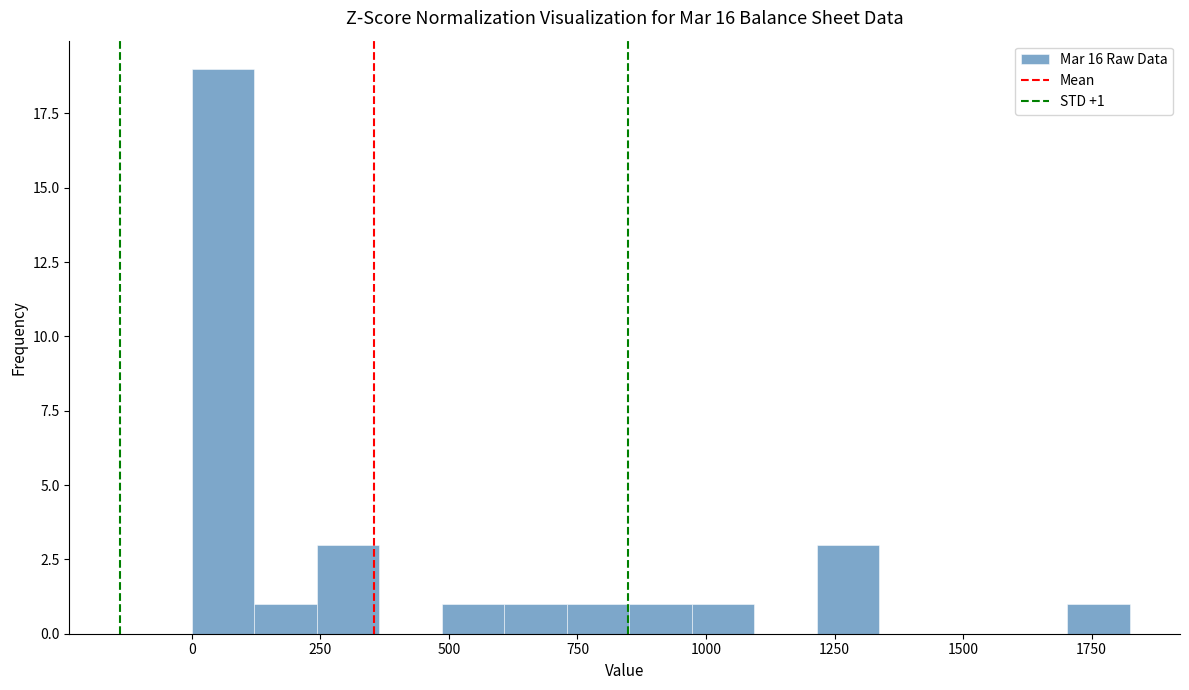

Around what value on the x-axis is the tallest bar? Give the approximate position of its centre, as read against the axis.

50